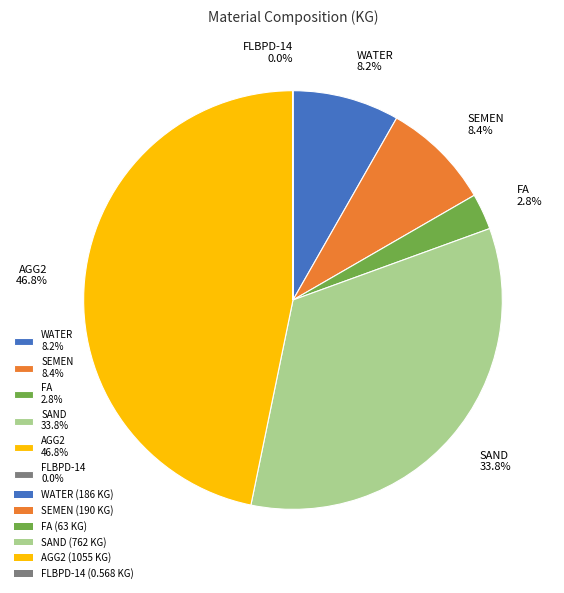

Is it true that WATER is 8% of the pie?

True